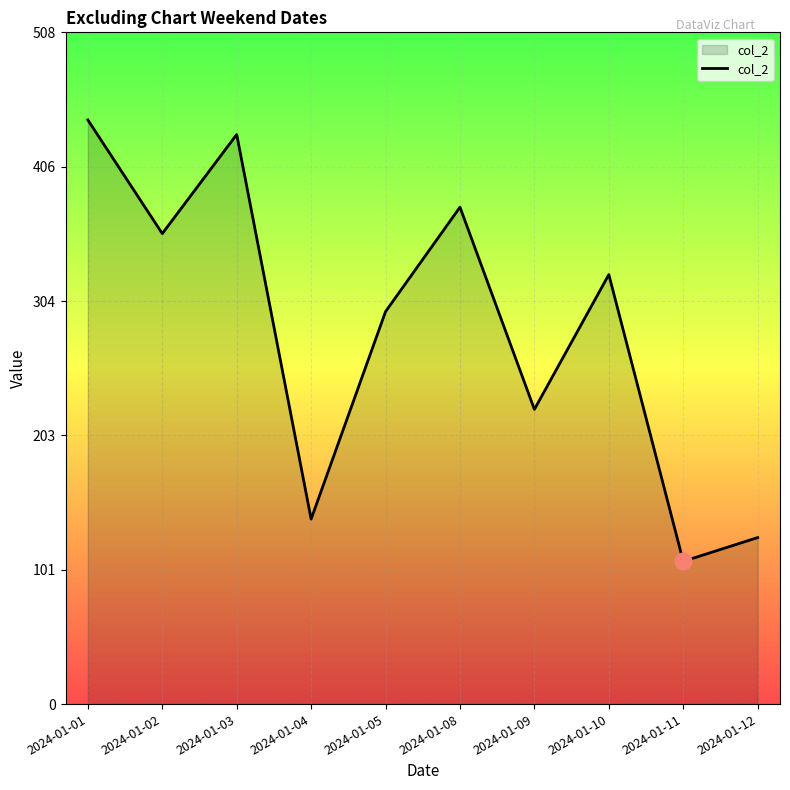

Where does the data first go above 325?

2024-01-01